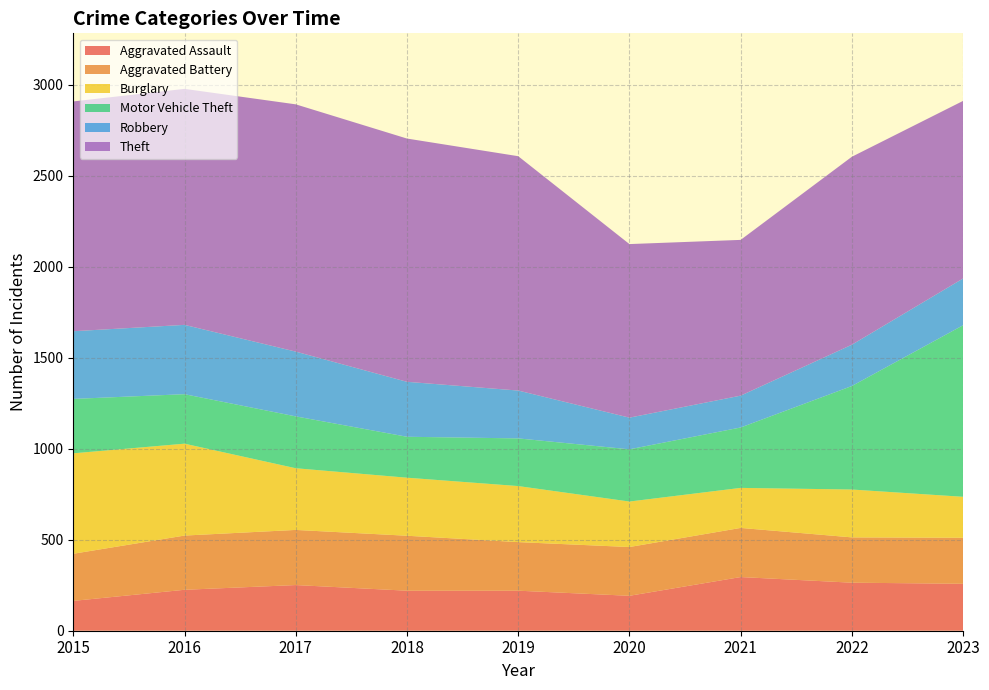

Reading left to right, transcribe all the data shown in this chart.

Aggravated Assault: 2015=164	2016=225	2017=251	2018=220	2019=220	2020=192	2021=295	2022=264	2023=258
Aggravated Battery: 2015=259	2016=298	2017=303	2018=302	2019=267	2020=268	2021=270	2022=249	2023=253
Burglary: 2015=552	2016=505	2017=339	2018=319	2019=308	2020=250	2021=220	2022=263	2023=225
Motor Vehicle Theft: 2015=299	2016=272	2017=285	2018=225	2019=262	2020=287	2021=332	2022=569	2023=943
Robbery: 2015=372	2016=381	2017=356	2018=302	2019=263	2020=174	2021=175	2022=227	2023=257
Theft: 2015=1263	2016=1297	2017=1359	2018=1337	2019=1288	2020=954	2021=856	2022=1033	2023=976